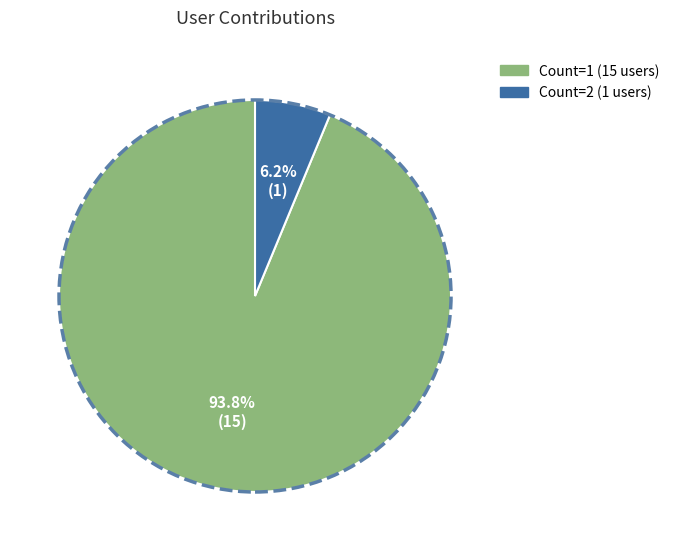

Does any single category account for the majority?

Yes